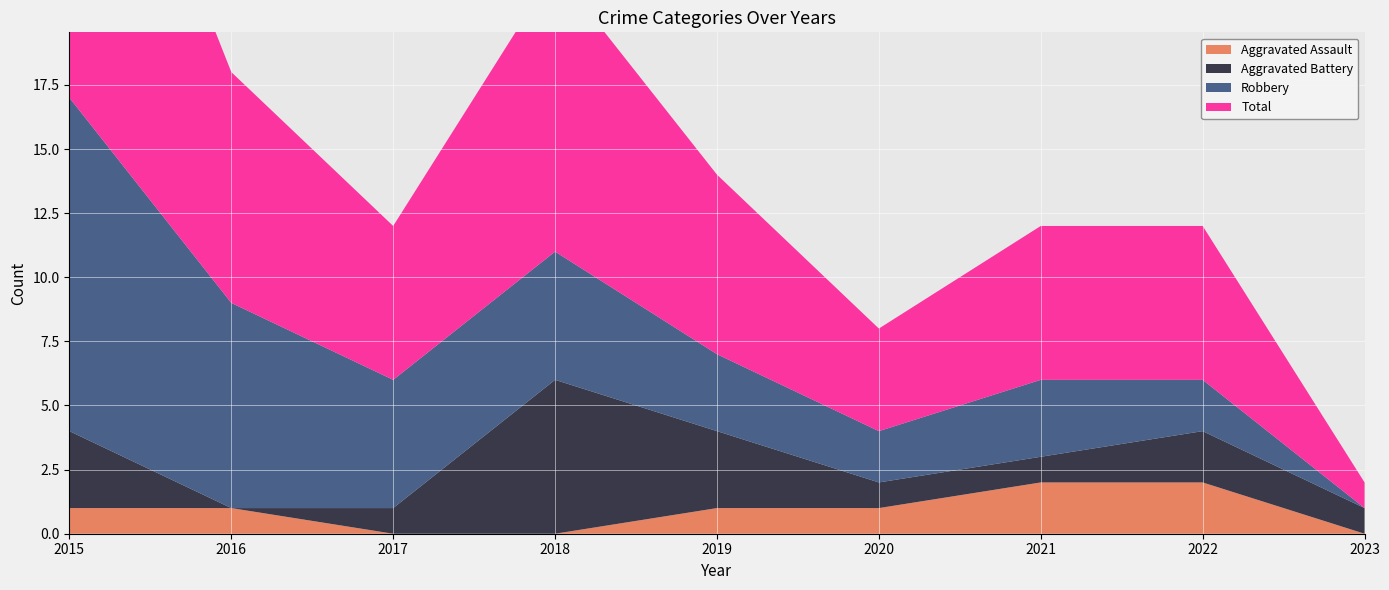

Reading right to left, extract all data points from this chart.

Aggravated Assault: 0	2	2	1	1	0	0	1	1
Aggravated Battery: 1	2	1	1	3	6	1	0	3
Robbery: 0	2	3	2	3	5	5	8	13
Total: 1	6	6	4	7	11	6	9	17